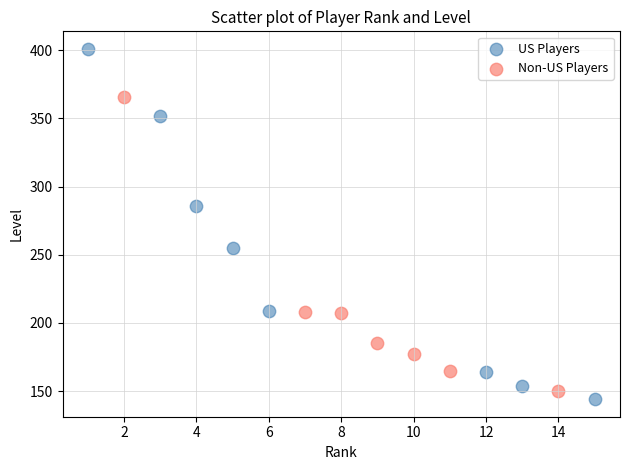

Which series has the widest spread of Y values?

US Players